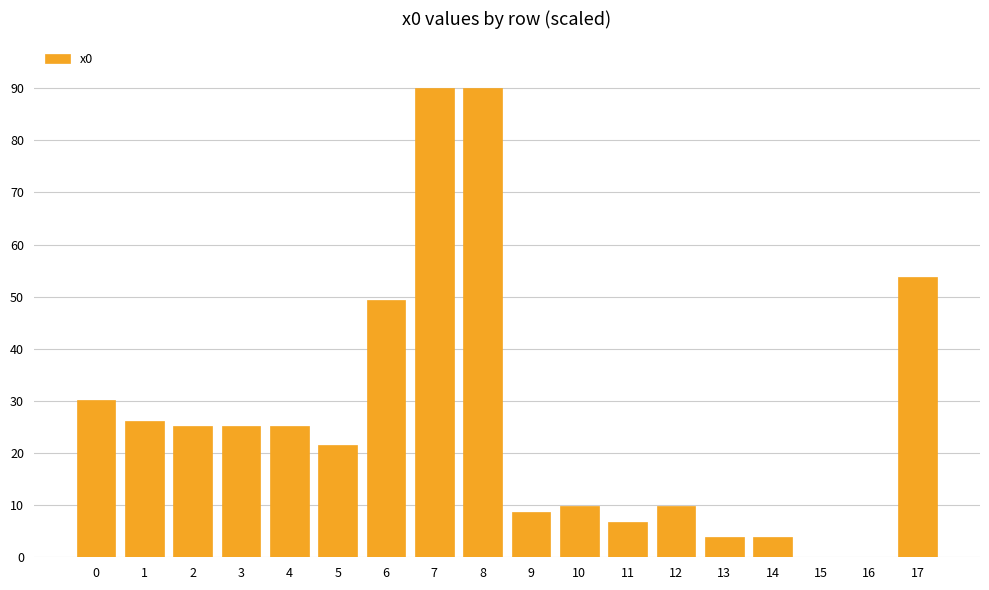

Count the number of categories in the chart.

18